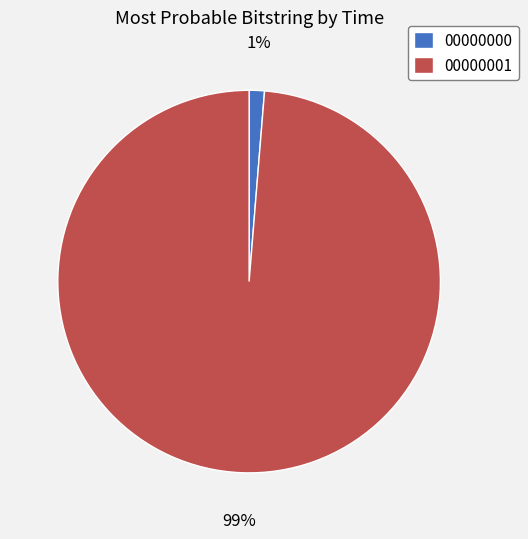

Which slice is the smallest?

00000000